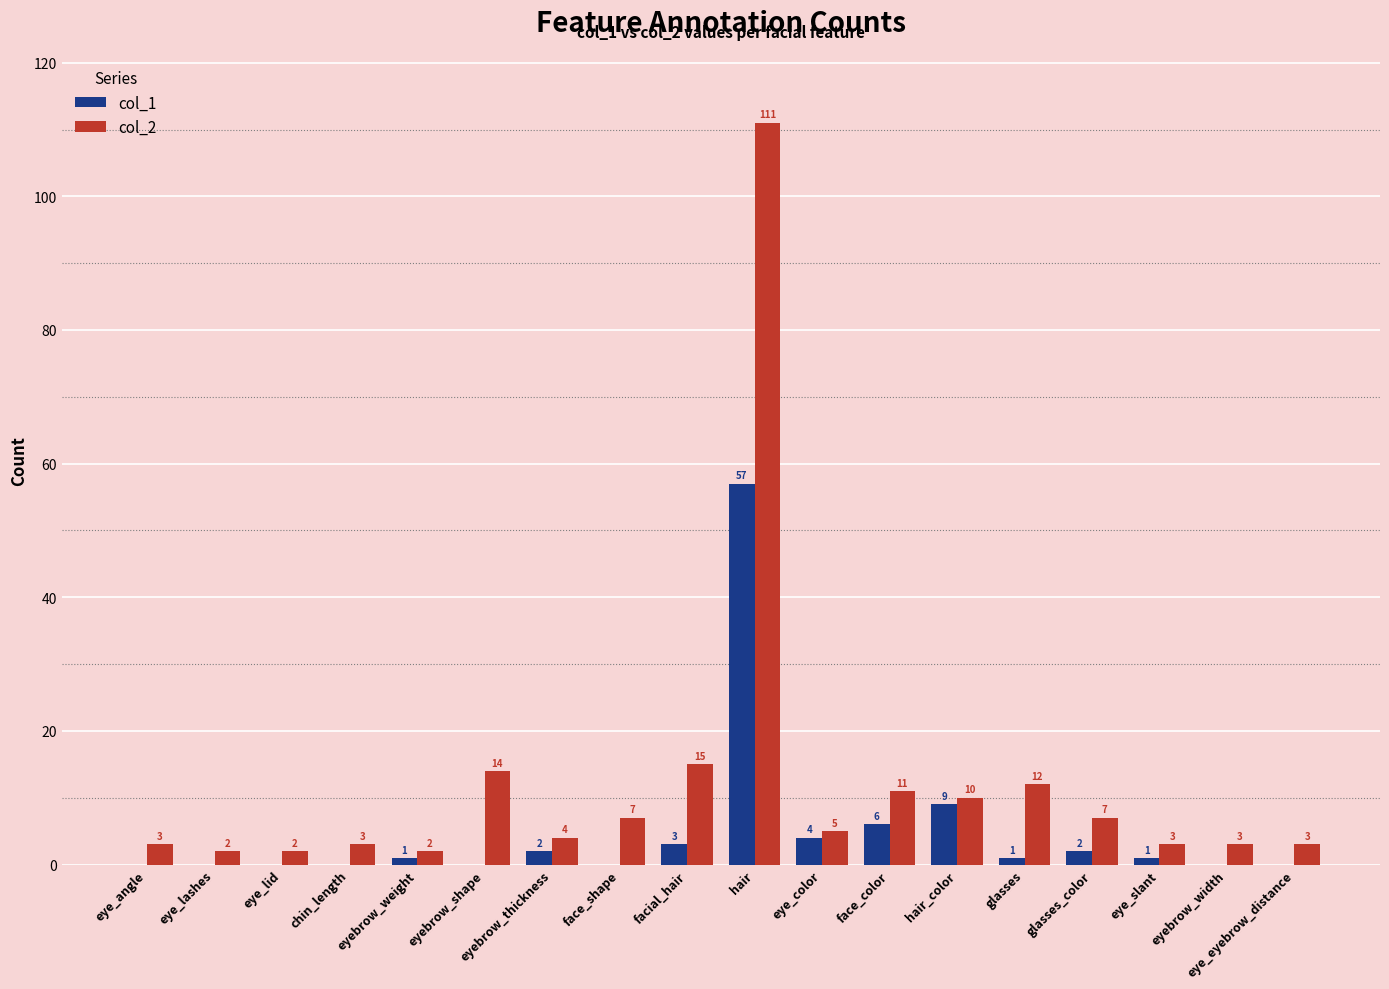

How many groups of bars are there?

18